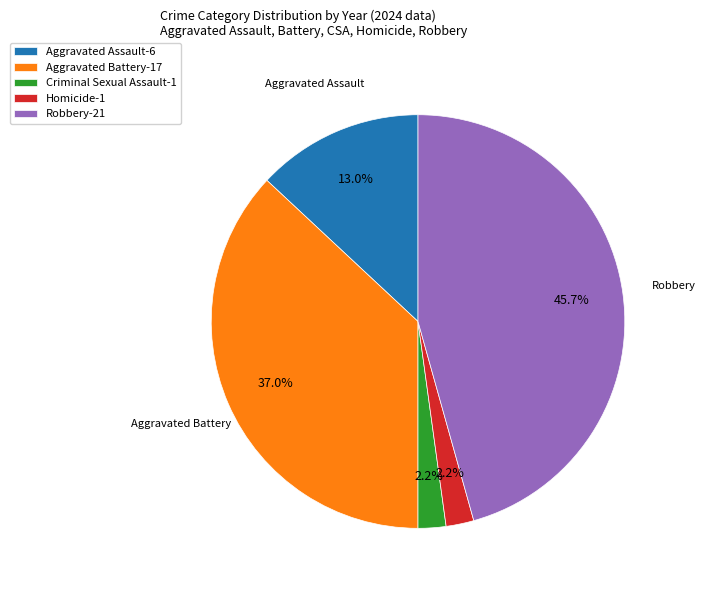

Does any single category account for the majority?

No